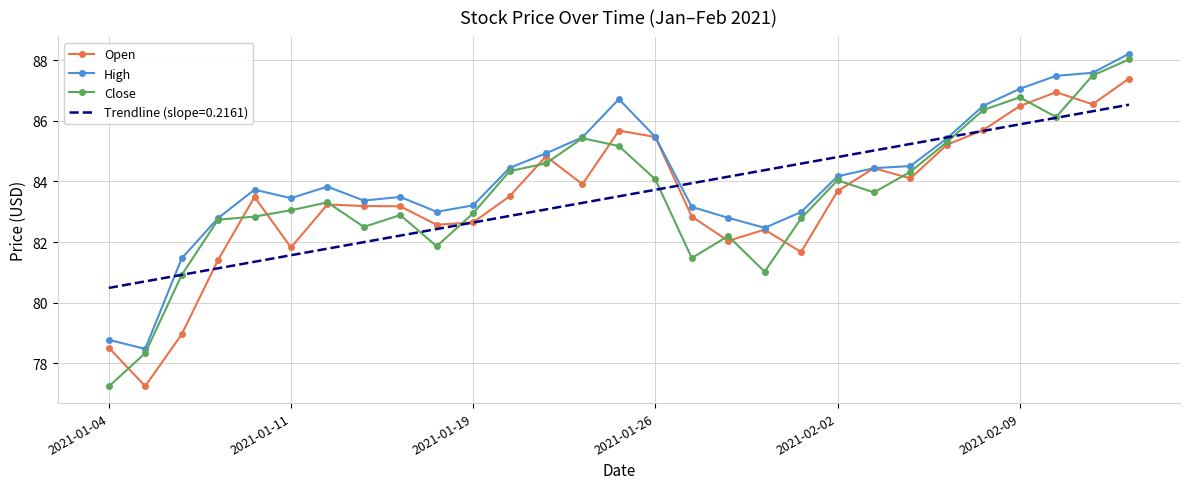

True or false: High has more than 0 interior local peaks.

True